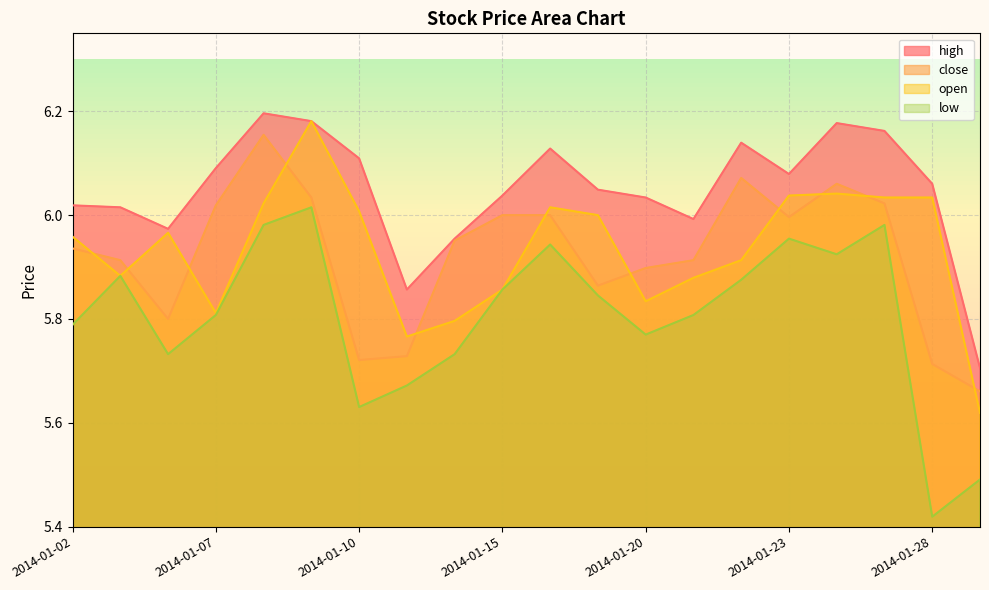

Which series has the largest total across all categories?

high